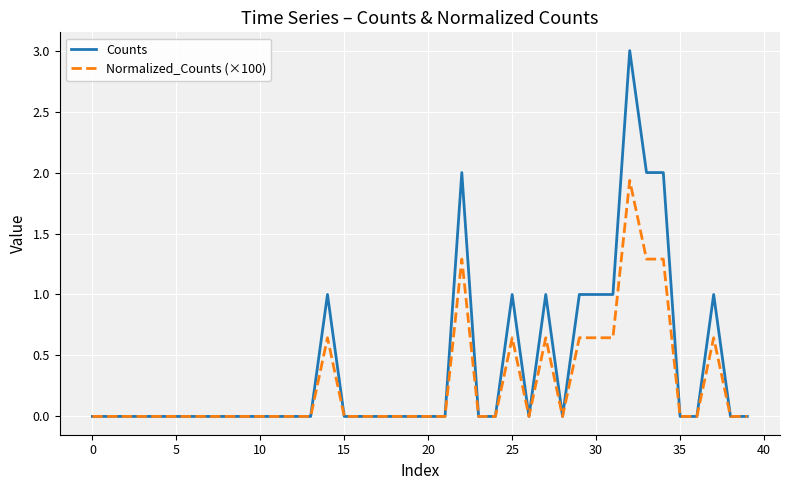

Which series has the largest range (max minus min)?

Counts